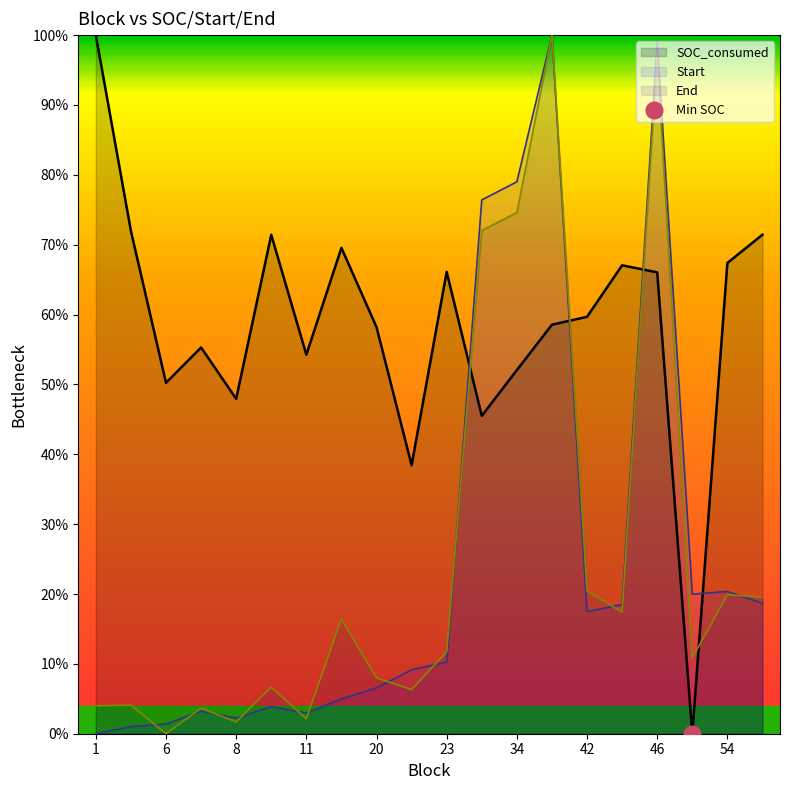

The value of SOC_consumed at 46 is 20.0. True or false?

False